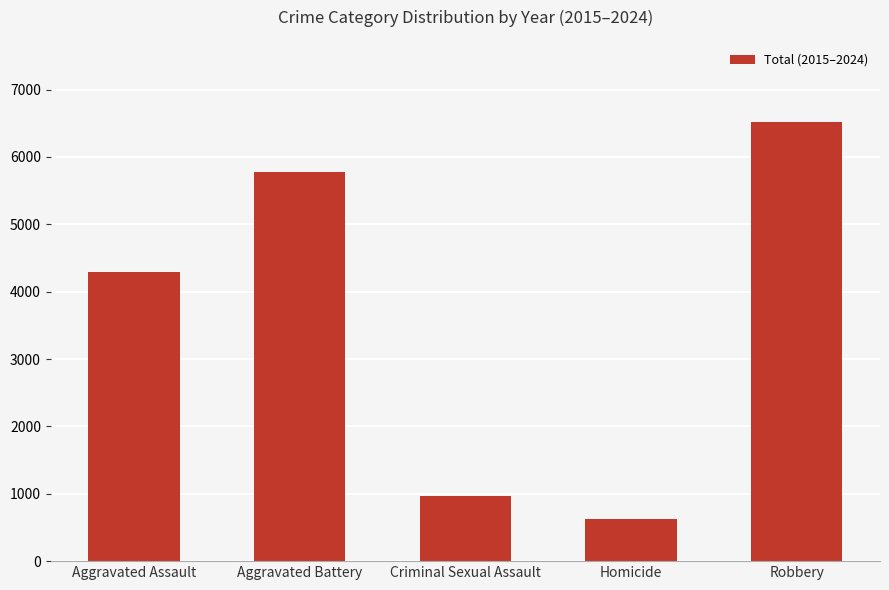

How many data points are less than 4286?

2